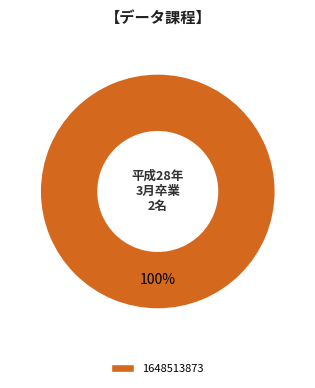

Does any single category account for the majority?

Yes